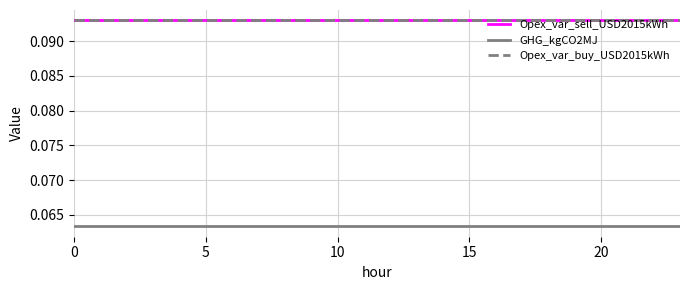

Does the chart have visible grid lines?

Yes